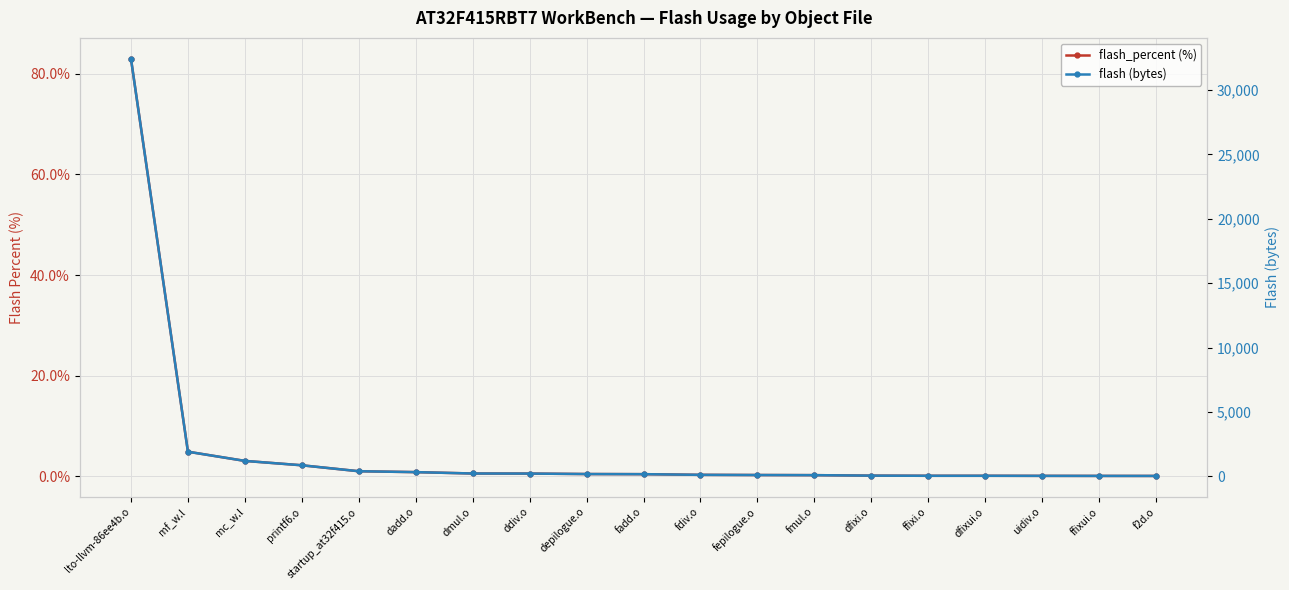

How many lines are shown in the chart?

2